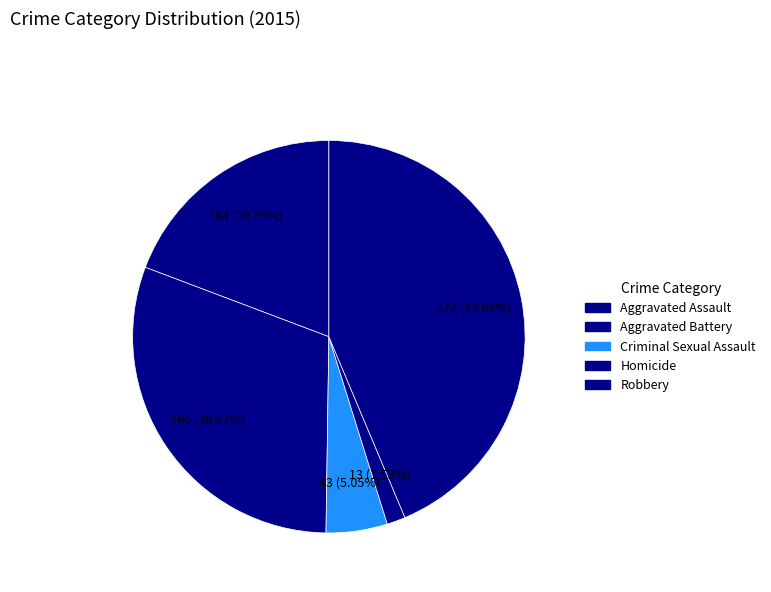

How many slices are in this pie chart?

5